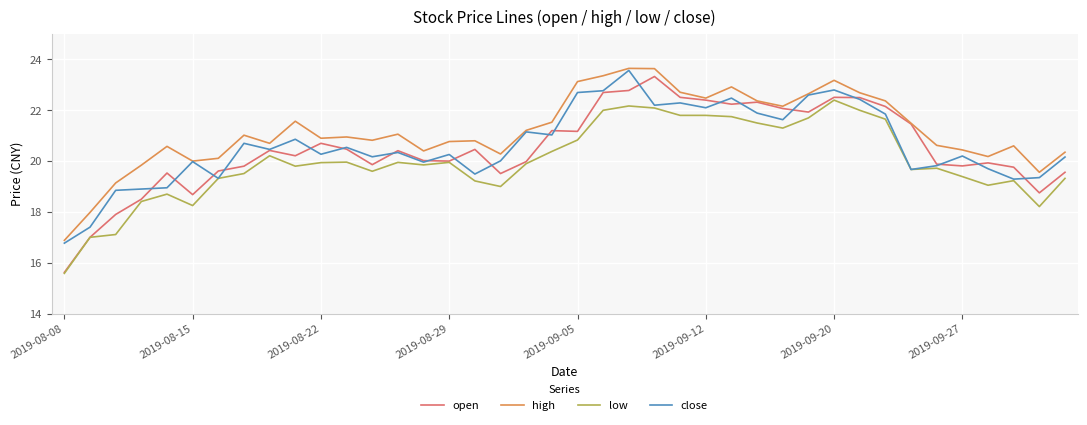

Which series has the largest total across all categories?

high